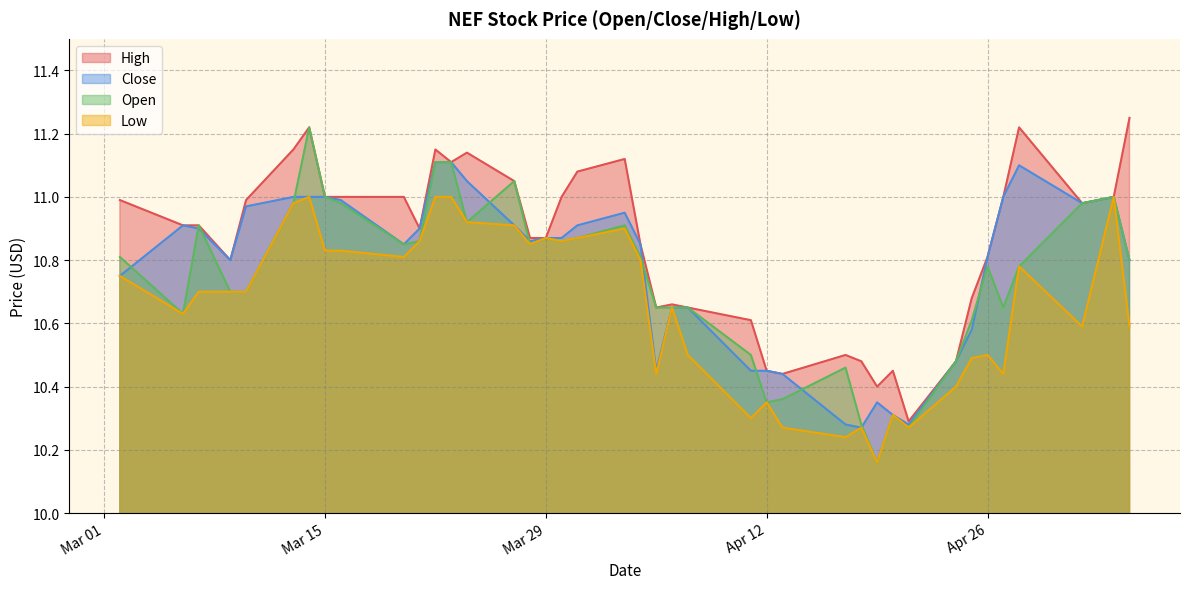

Which series has the largest total across all categories?

High